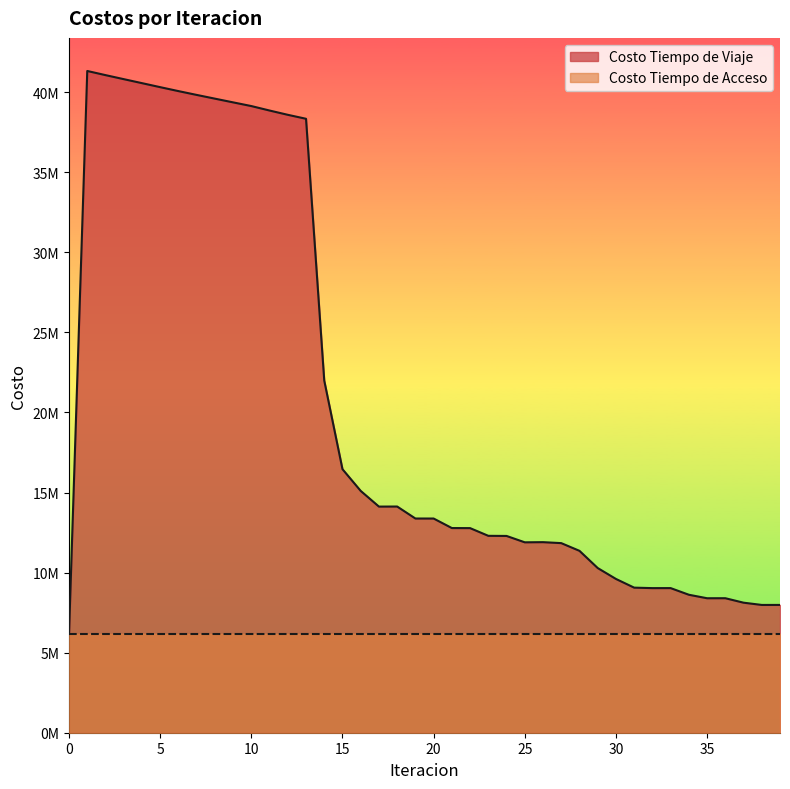

The chart shows a value of 18067409.2 at 29. True or false?

False